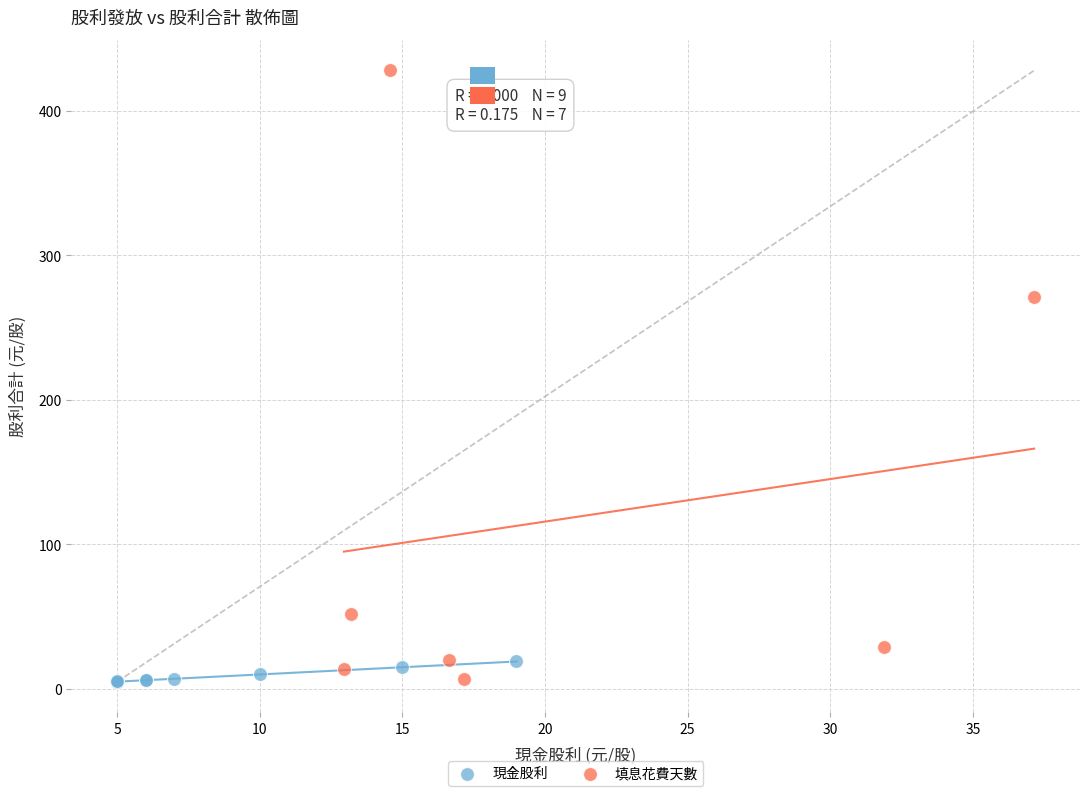

Which series contains the highest Y value?

填息花費天數